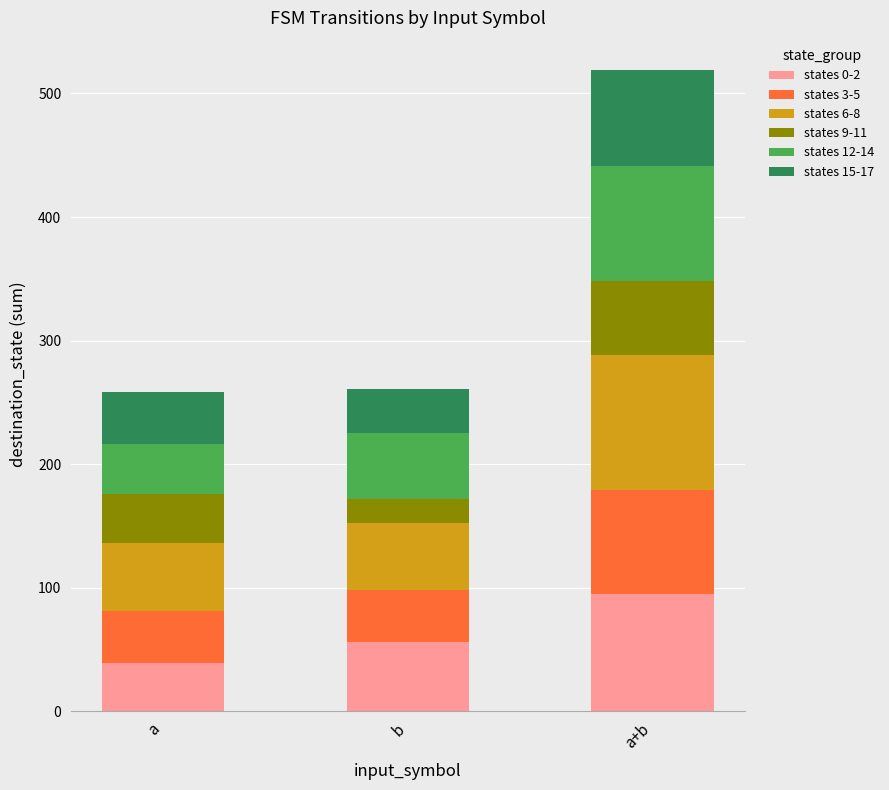

What is the sum of all states 0-2 values?

190